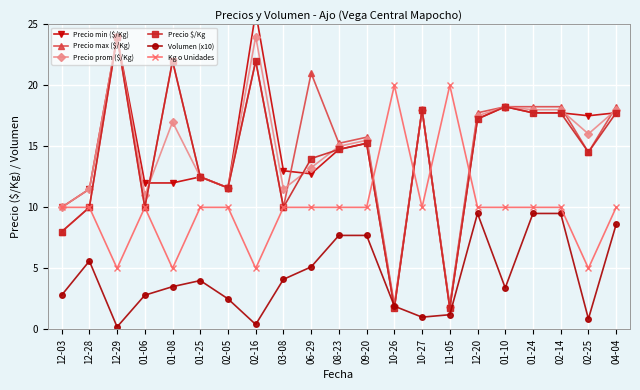

How many data points in Precio min ($/Kg) are less than 14?

10